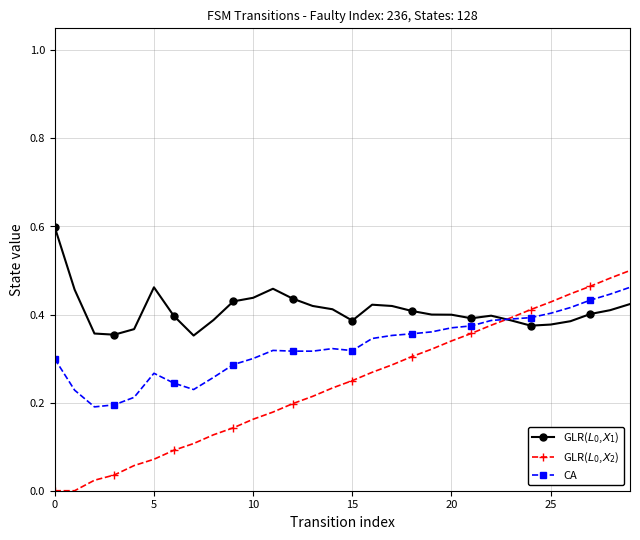

How many lines are shown in the chart?

3